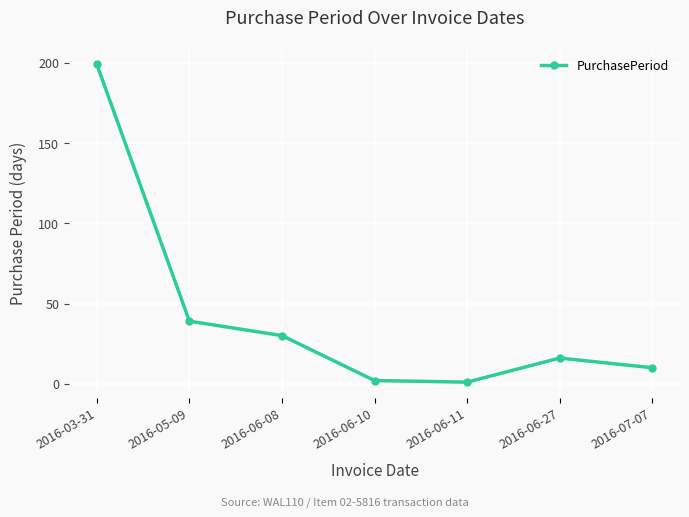

Which label corresponds to the largest value in the chart?

2016-03-31